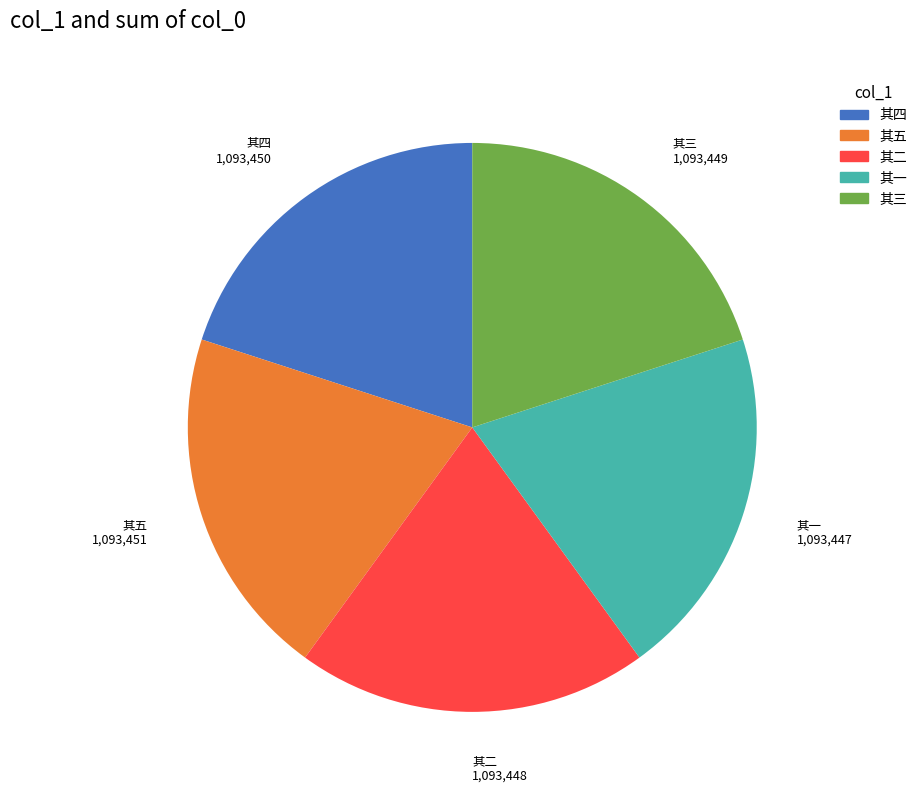

How many slices are in this pie chart?

5